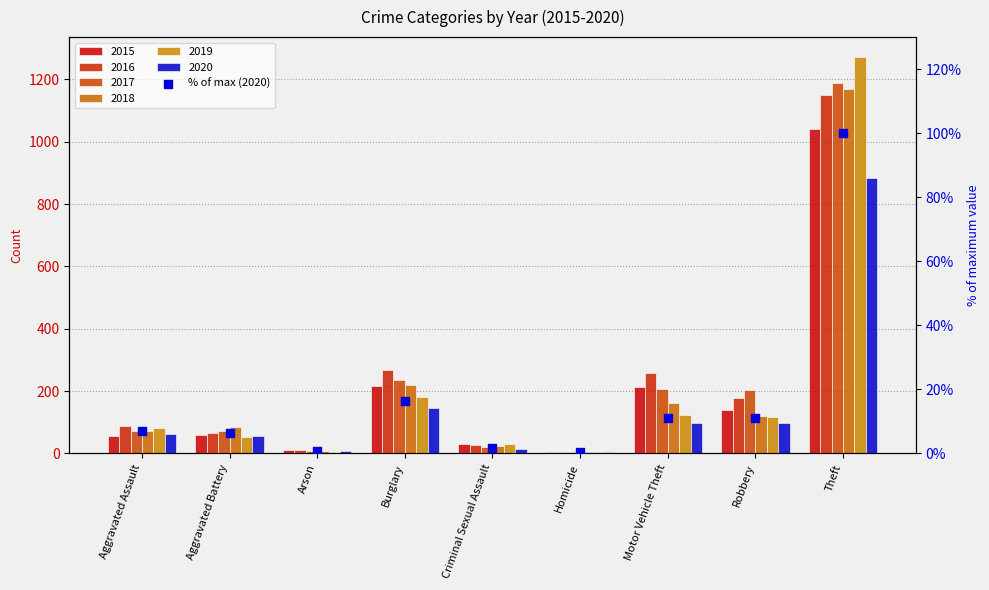

Between Homicide and Criminal Sexual Assault, which is larger?

Criminal Sexual Assault